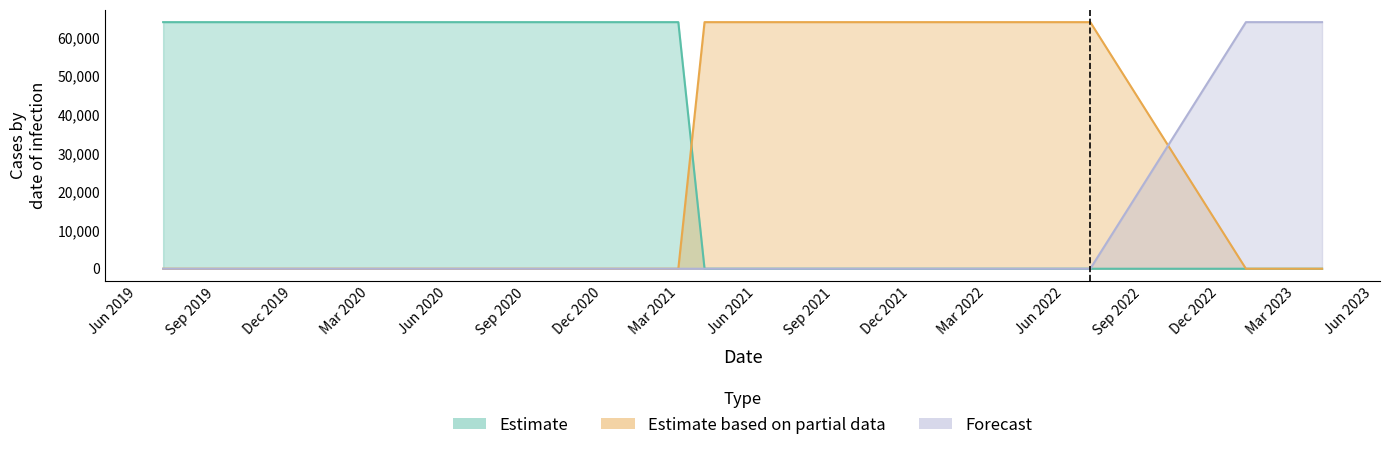

What is the label of the 15th point from the right?

2019-10-01